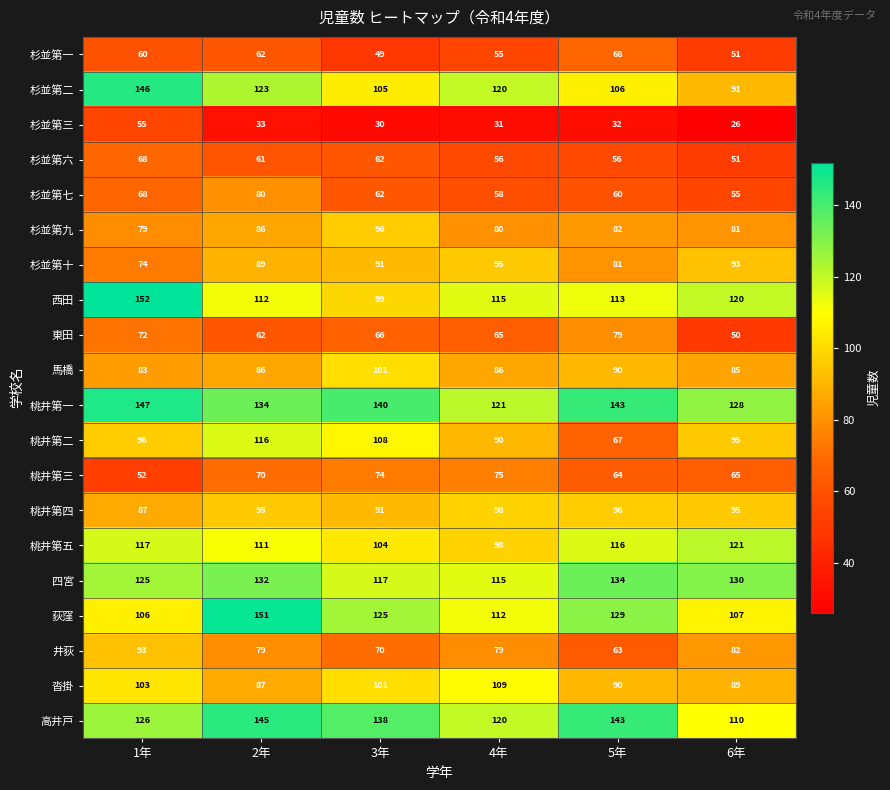

Read the 井荻 value at 6年, to the nearest 10.

80